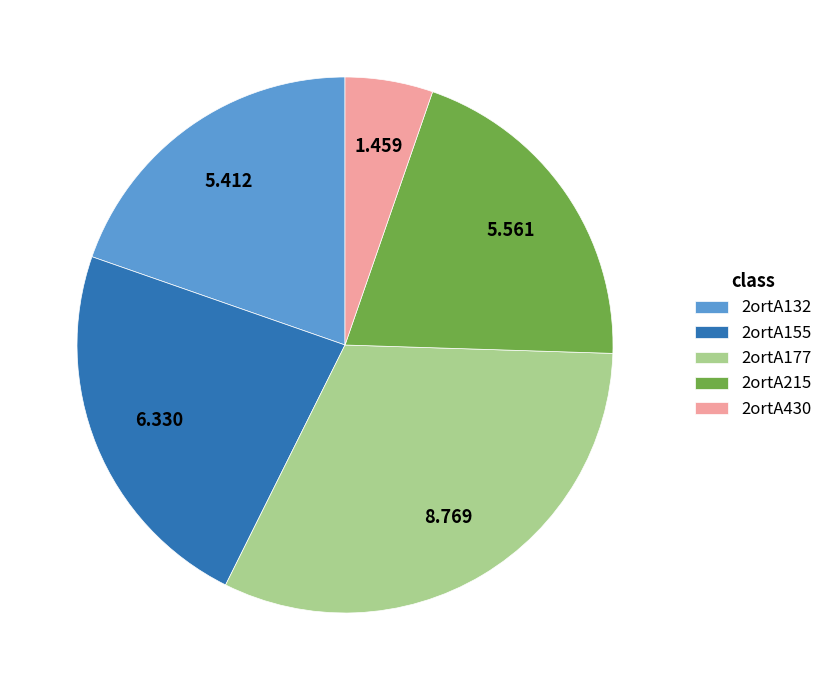

Count the number of slices in the pie.

5